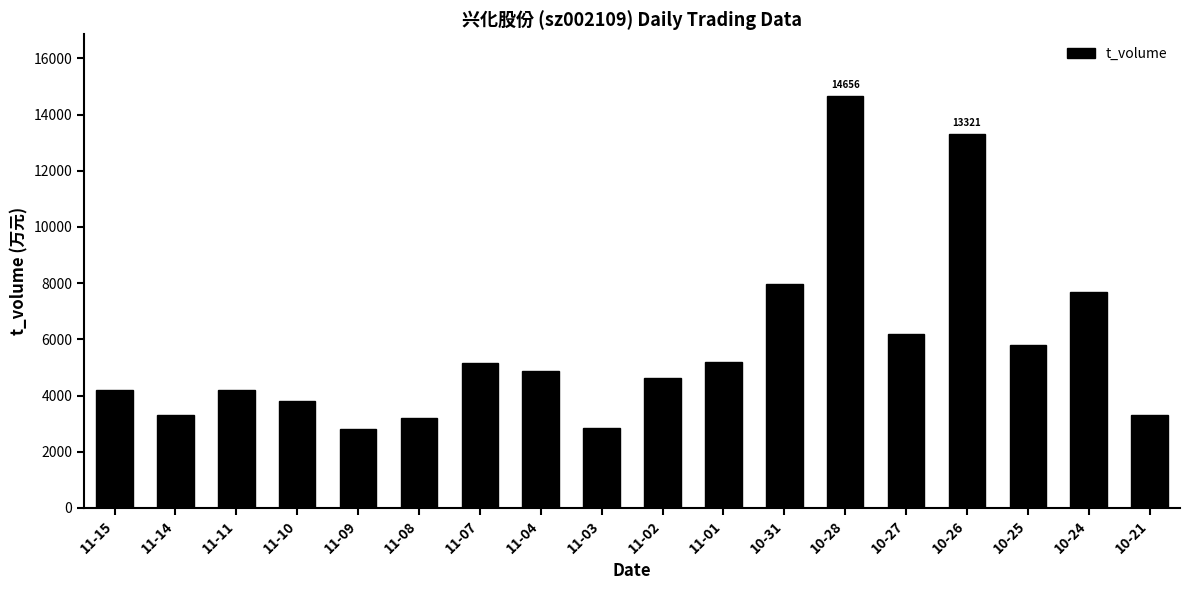

Where is the data nearest to the value 8736?

10-31